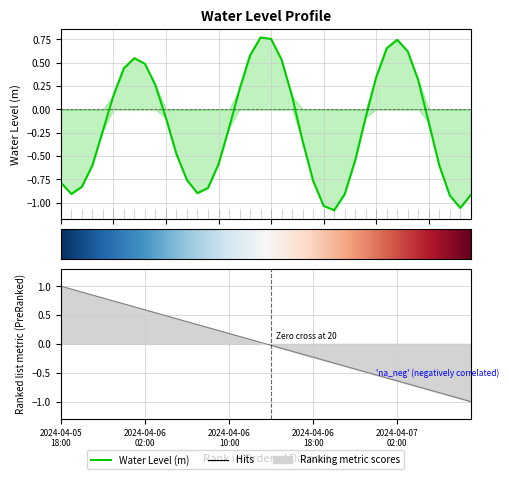

The value at 2024-04-06 14:00 is 0.8. True or false?

True